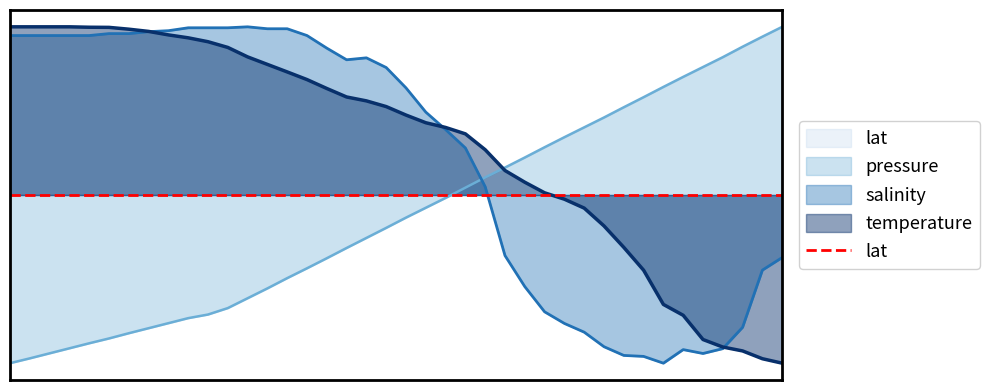

At which category is the sum across all series the highest?

14